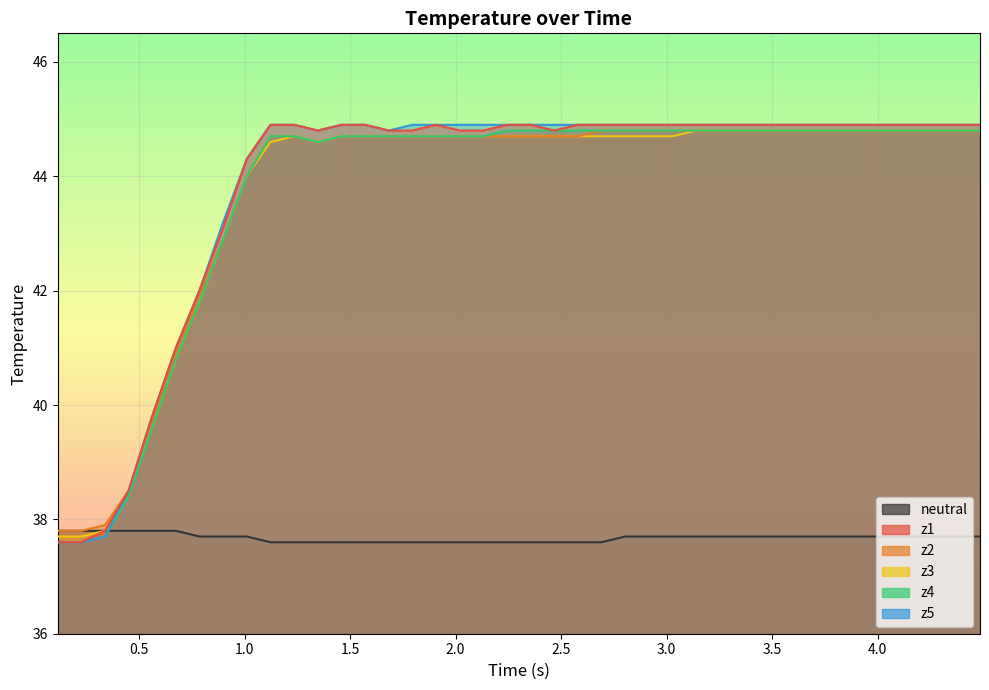

How many distinct data groups are displayed?

6